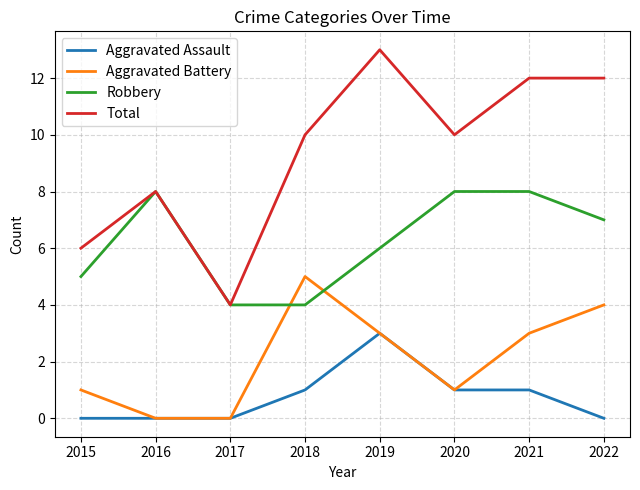

What is the sum of the Aggravated Battery values at 2019 and 2018?

8